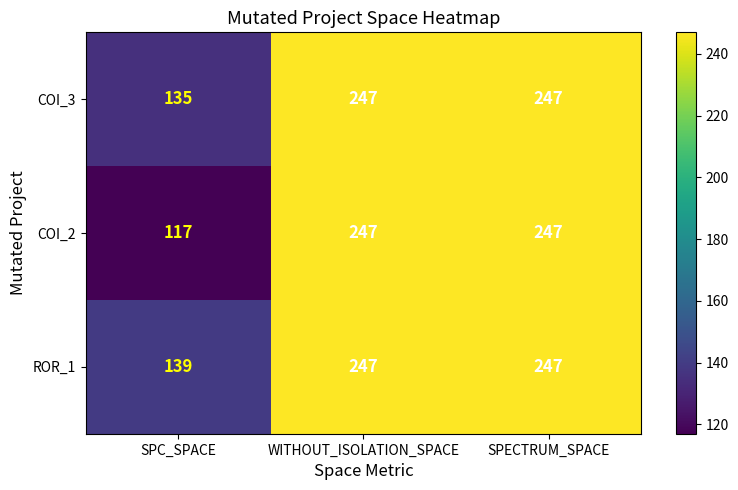

How many data points does each series have?

3